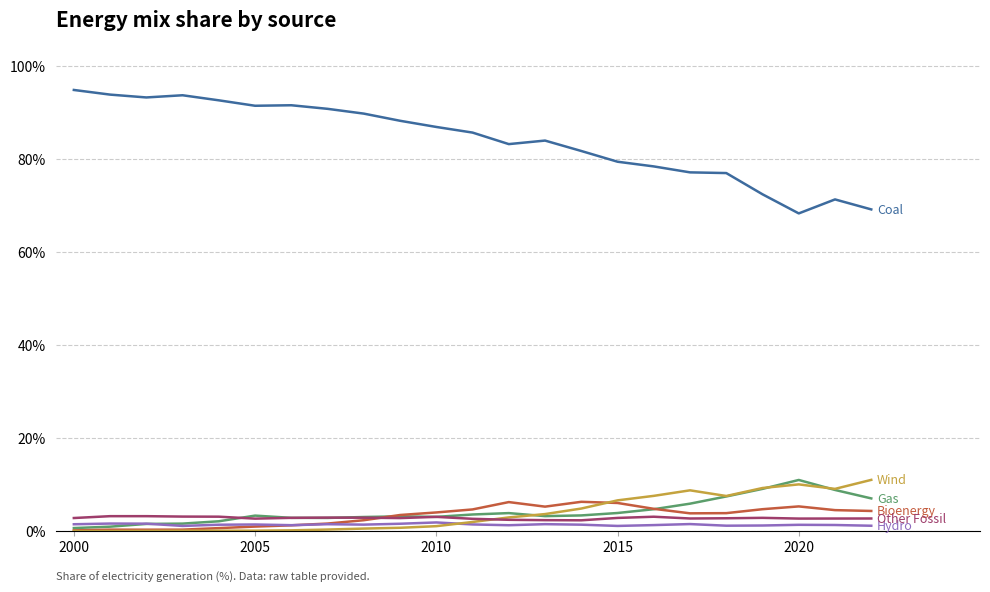

What is the greatest value displayed?

94.9